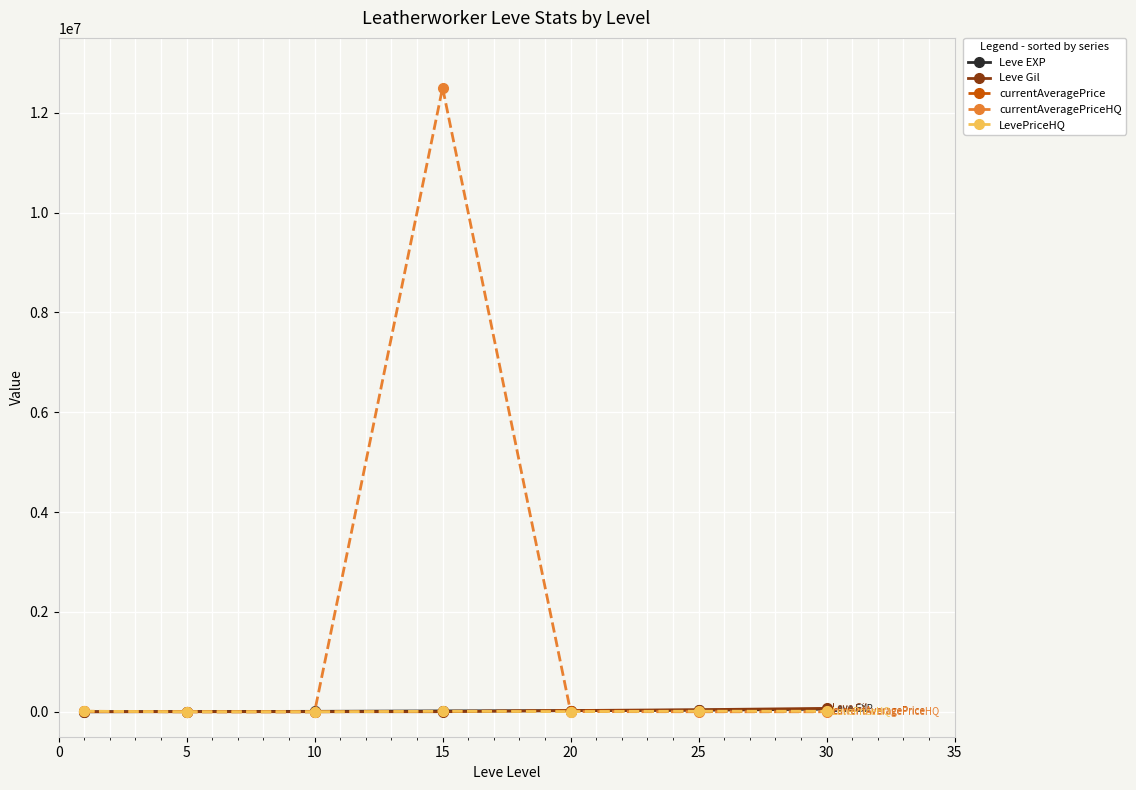

What is the greatest value displayed?

12502500